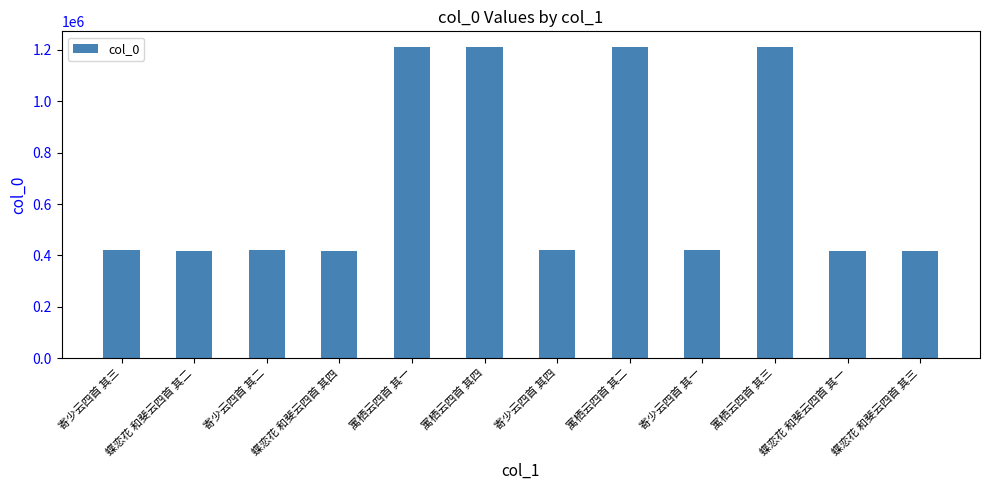

Is it true that the value at 寓栖云四首 其三 is 511165?

False